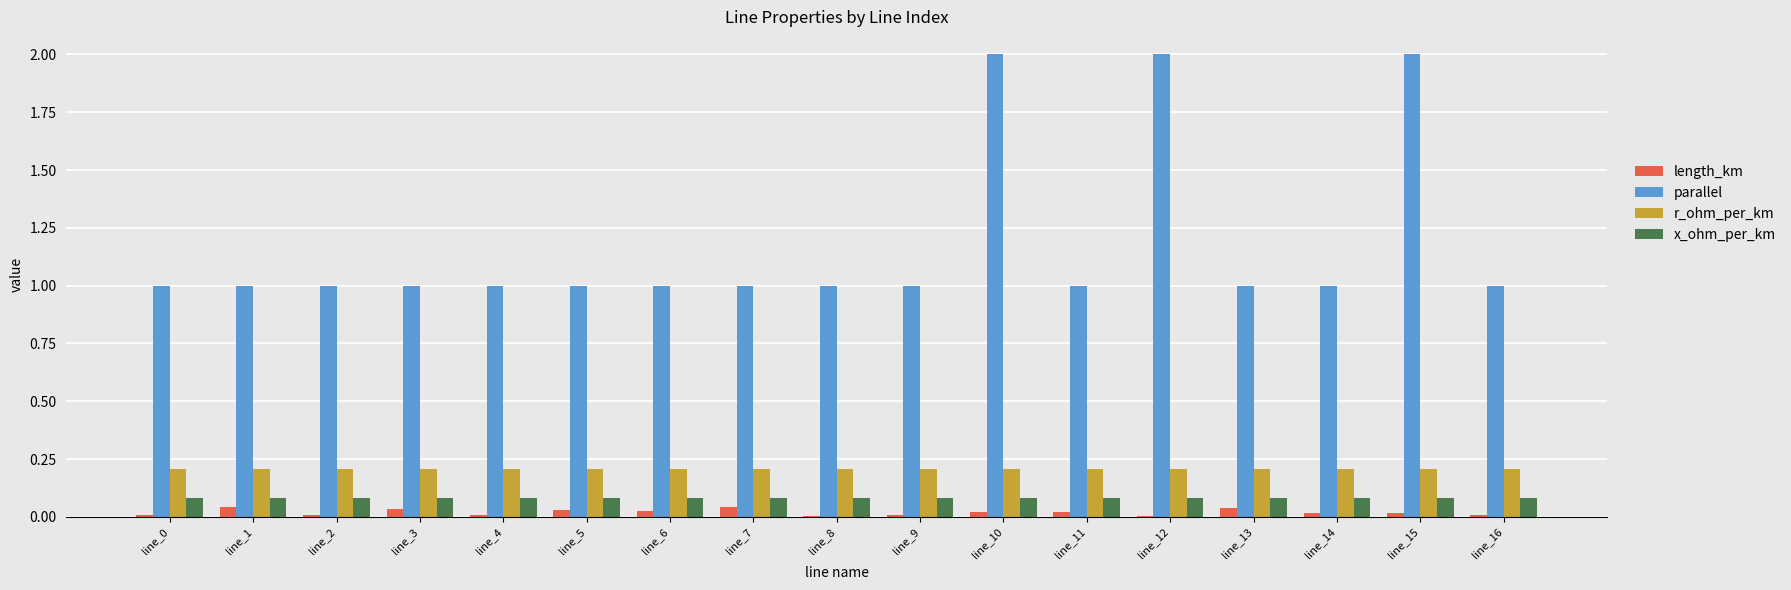

What is the sum of all x_ohm_per_km values?

1.4